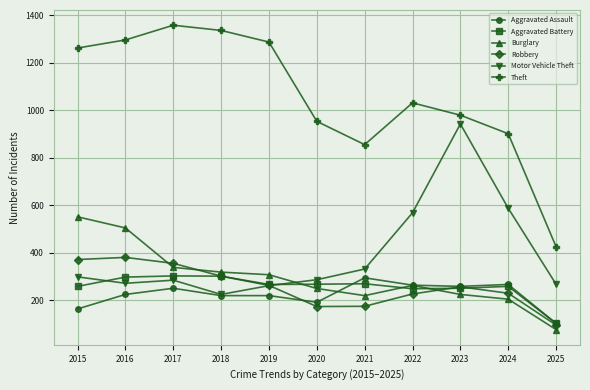

True or false: Theft and Motor Vehicle Theft intersect in this chart.

False